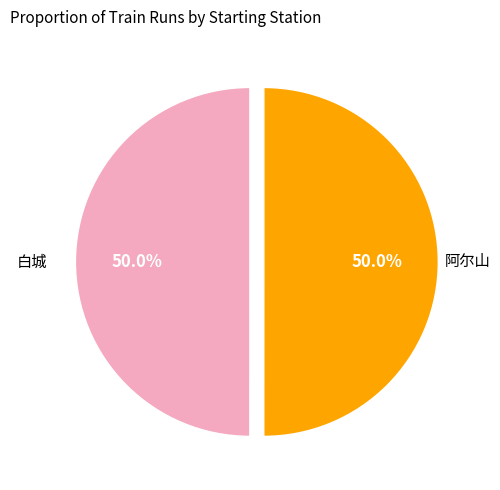

True or false: 阿尔山 accounts for 63% of the total.

False